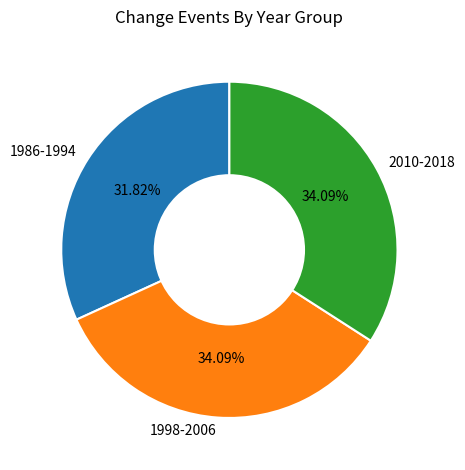

What is the smallest slice in the pie chart?

1986-1994